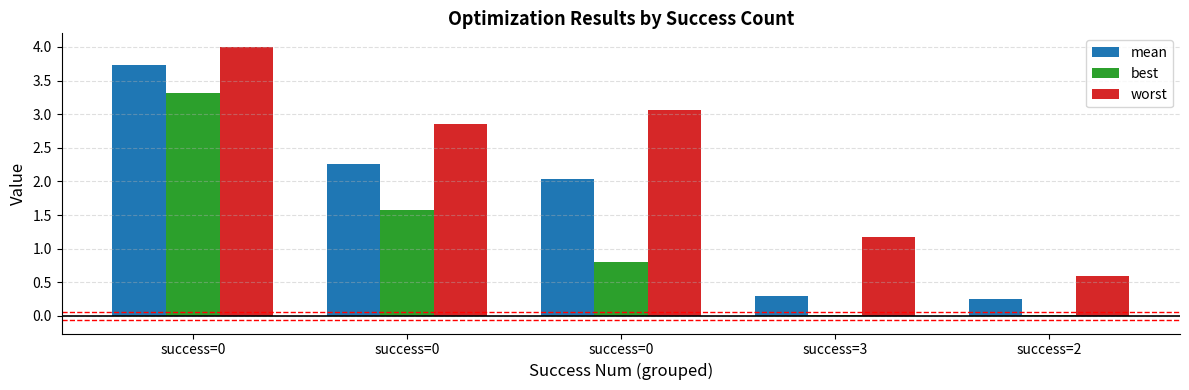

Which series has the largest total across all categories?

worst